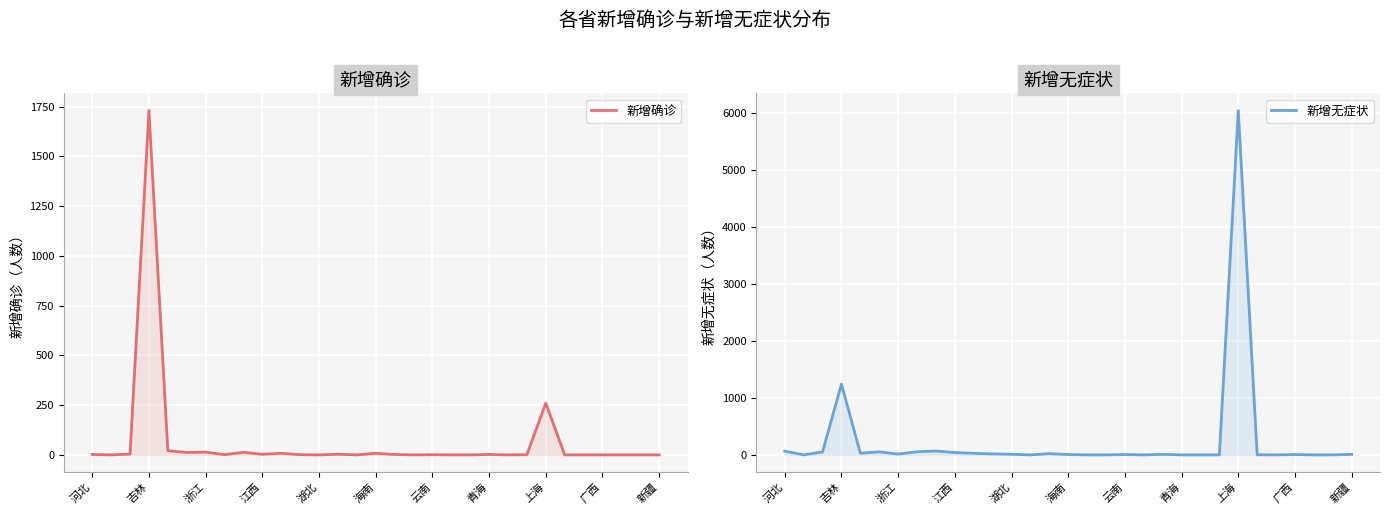

What are all the series names shown in the legend?

新增确诊, 新增无症状